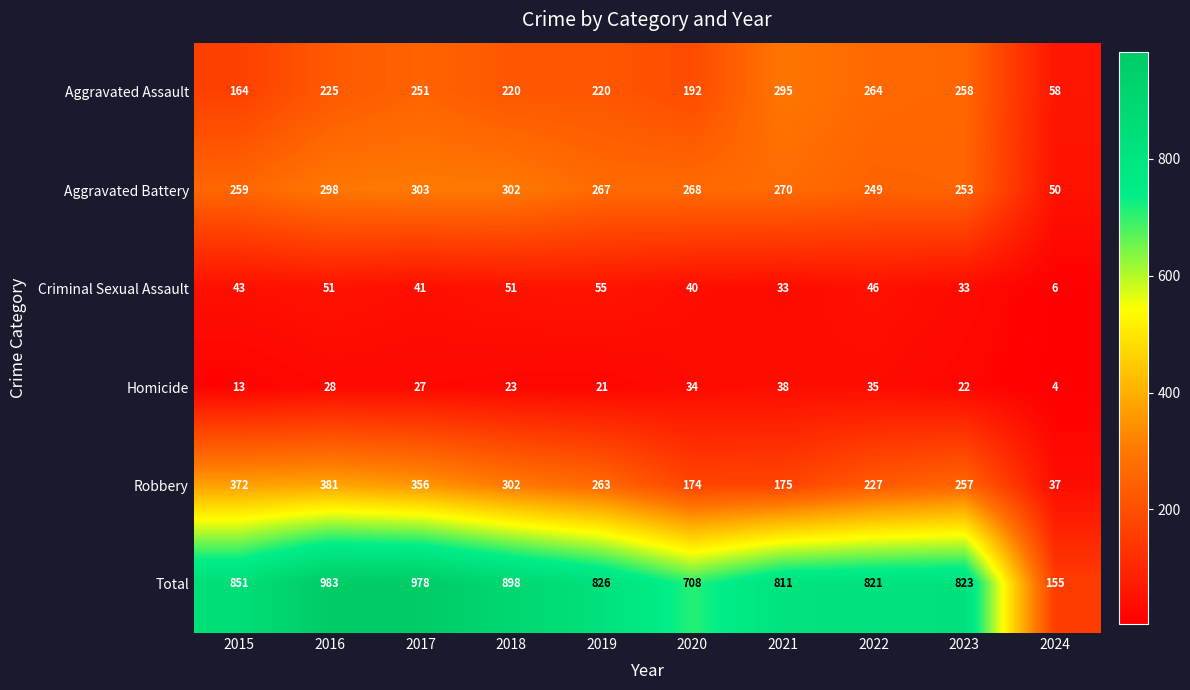

Which category has the lowest value in the Homicide series?

2024